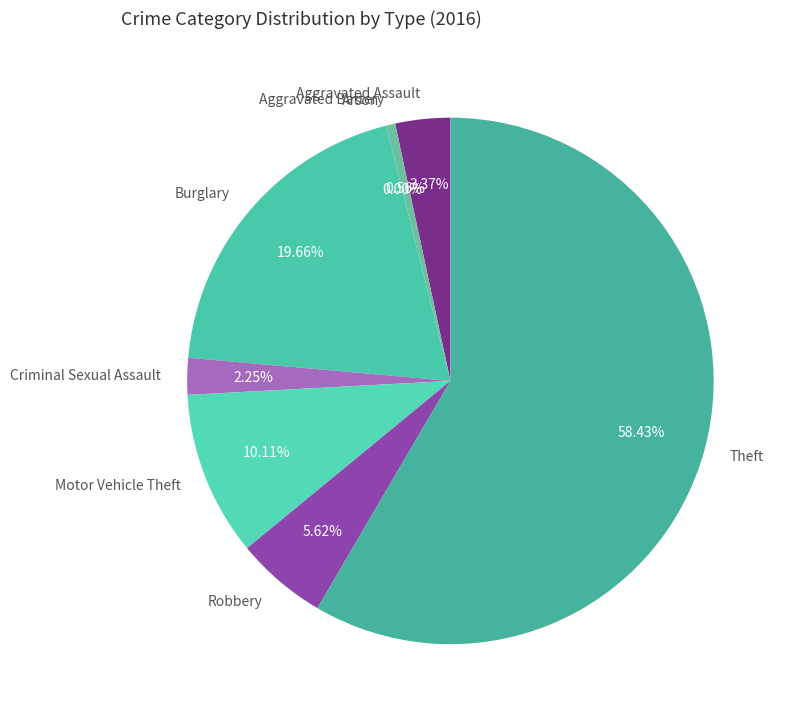

To the nearest percent, what is the combined percentage of Motor Vehicle Theft and Aggravated Battery?

11%